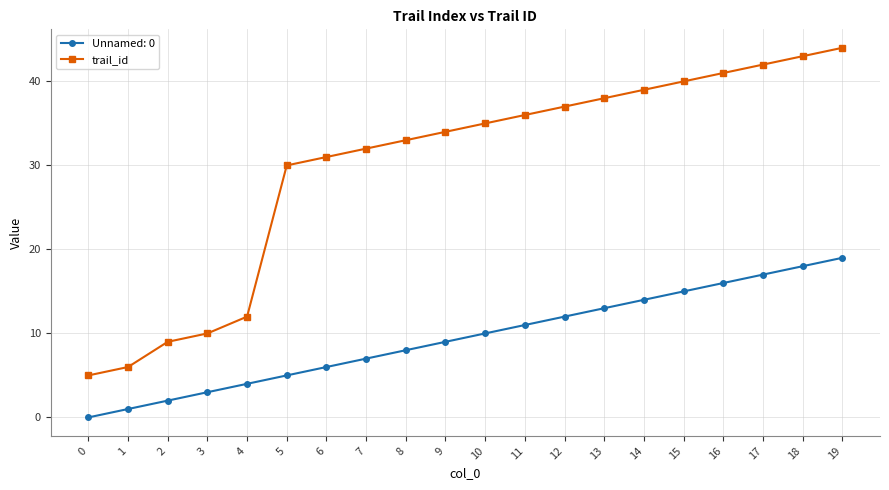

At which label is trail_id closest to 24?

5